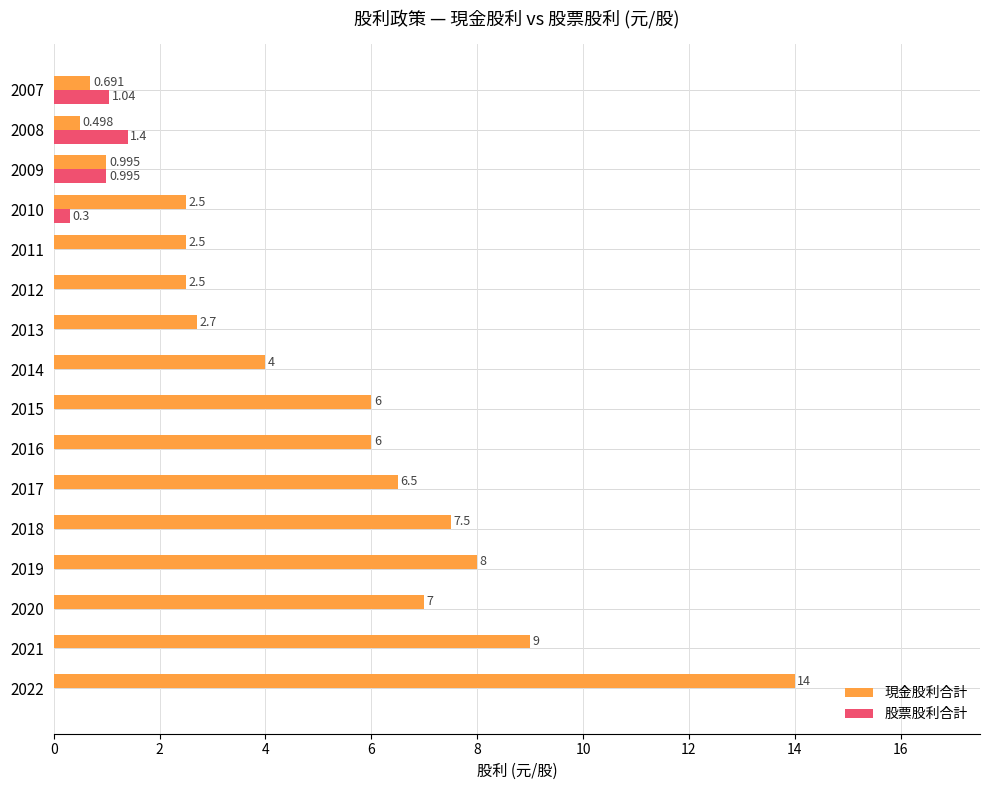

Which series has the largest total across all categories?

現金股利合計